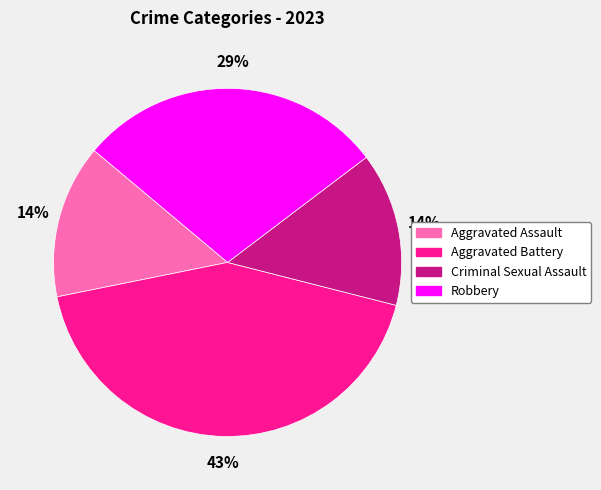

True or false: Criminal Sexual Assault accounts for 28% of the total.

False